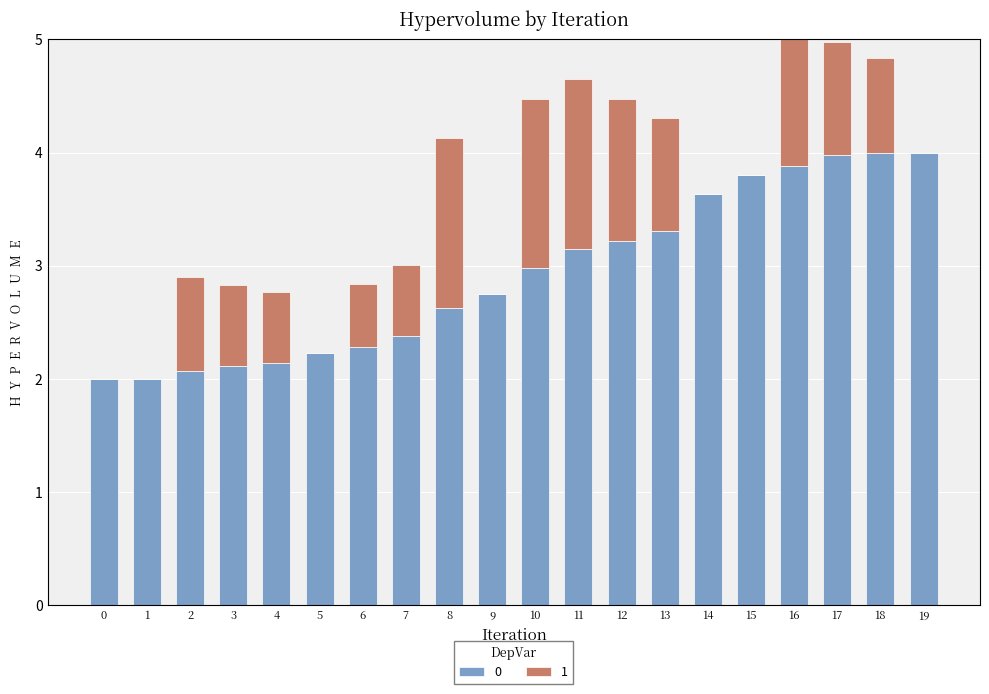

What is the change in value from 6 to 18?

+1.7